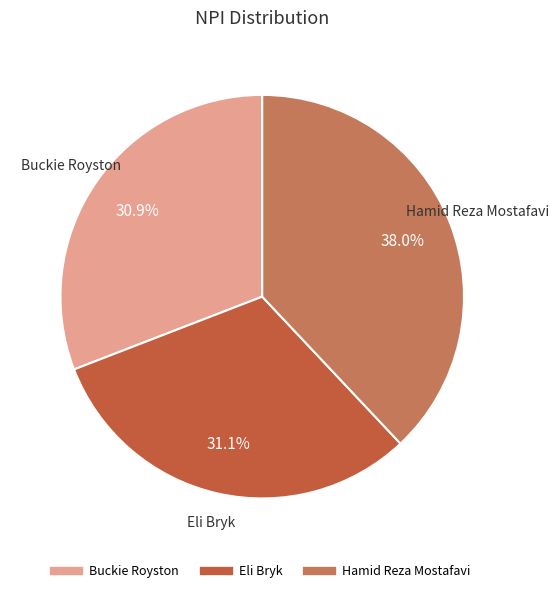

How many slices are in this pie chart?

3